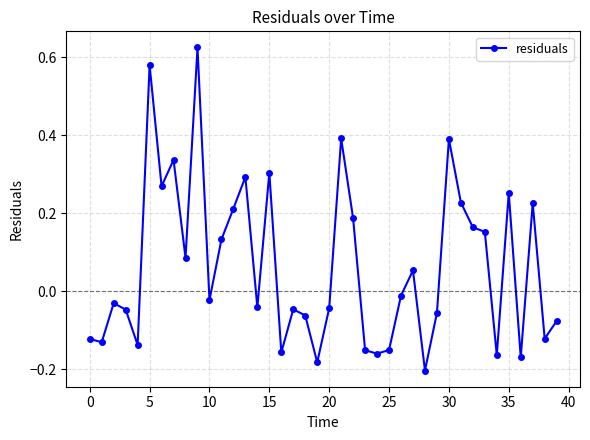

True or false: there are more than 1 points higher than both neighbors.

True